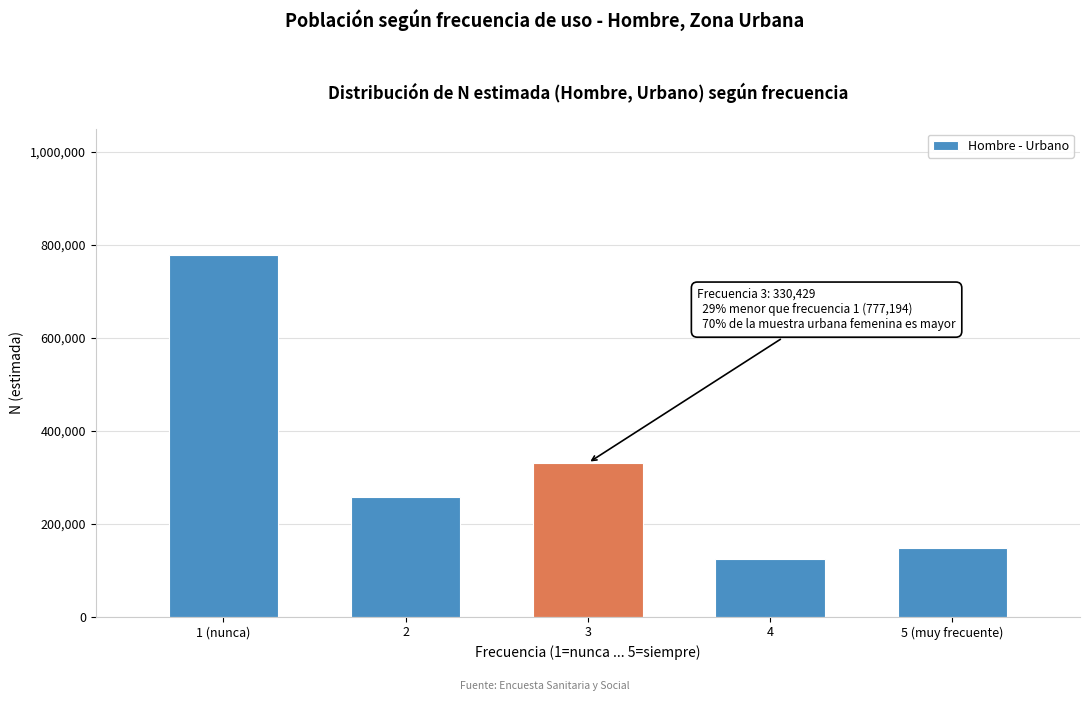

Reading right to left, extract all data points from this chart.

148495	123546	330429	257008	777194